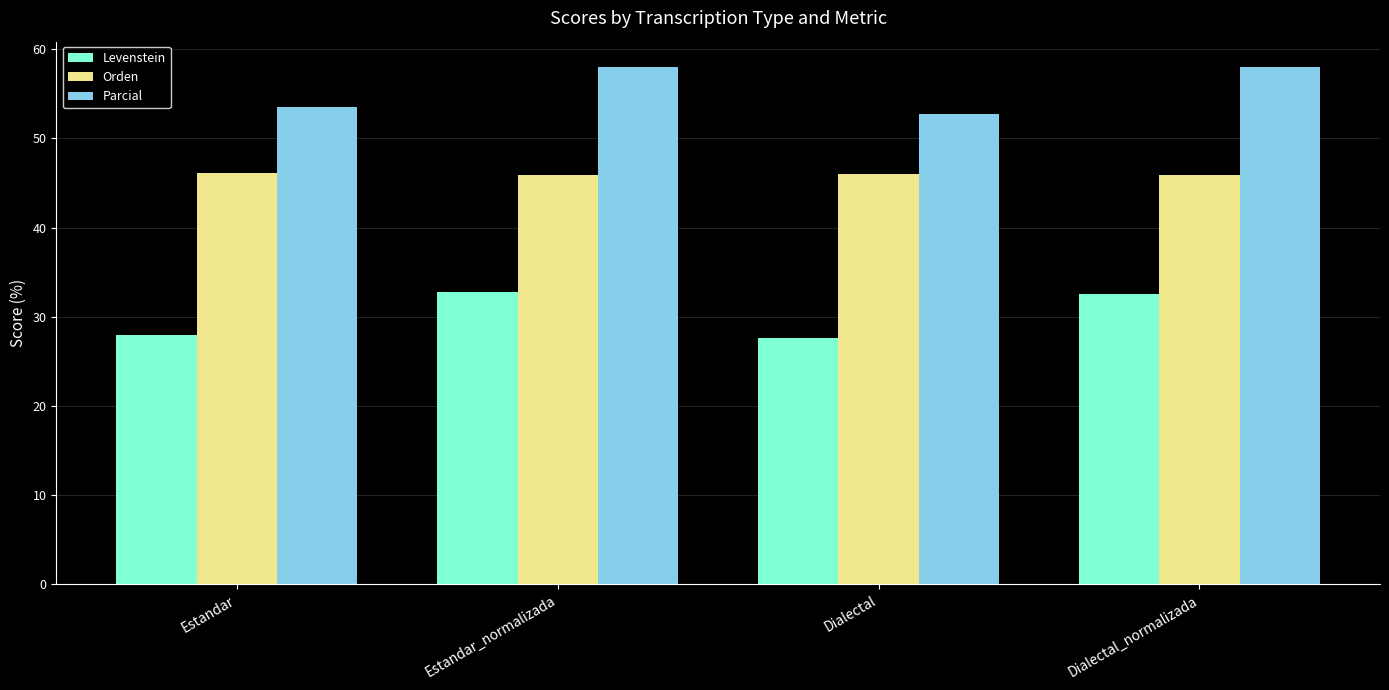

At which label does Parcial first exceed 58?

Estandar_normalizada